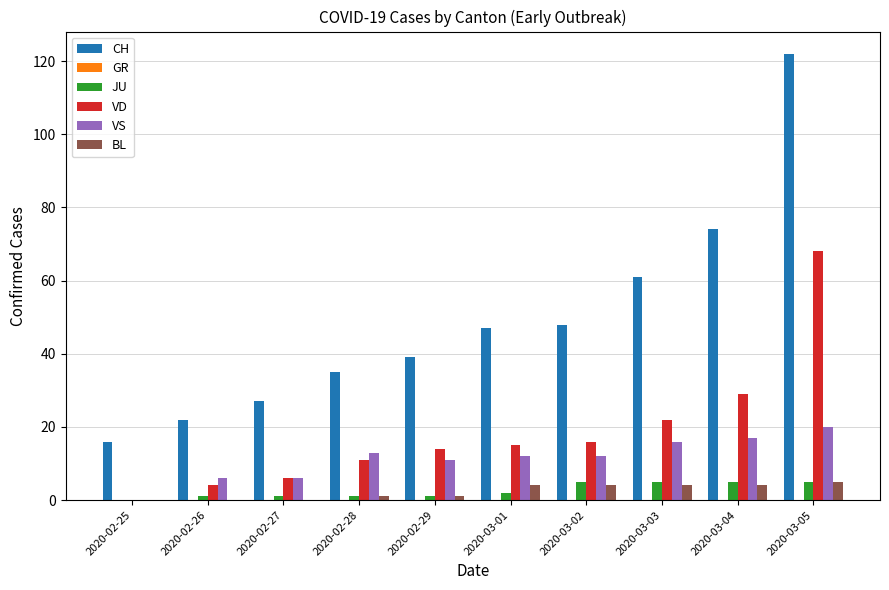

Is the value of JU at 2020-02-25 greater than the value of VD at 2020-03-02?

No